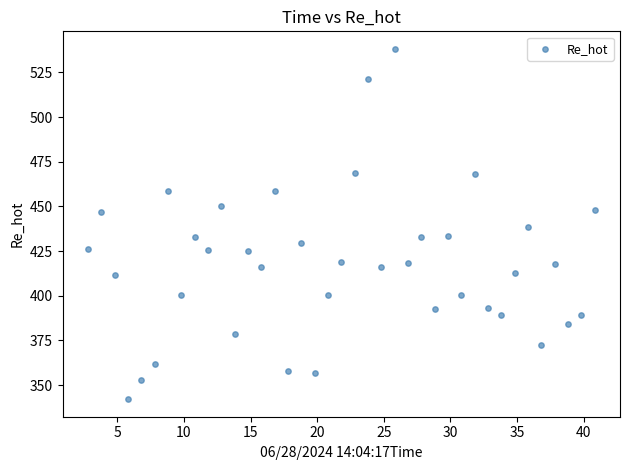

What is the range of X values (max minus min)?

38.0